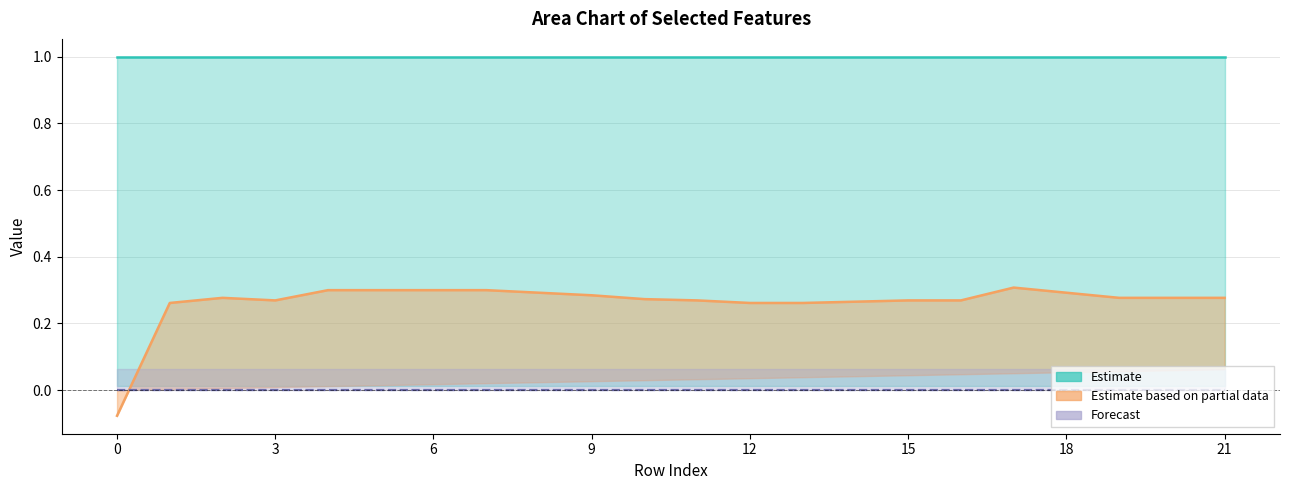

What is the maximum value shown in the chart?

1.0